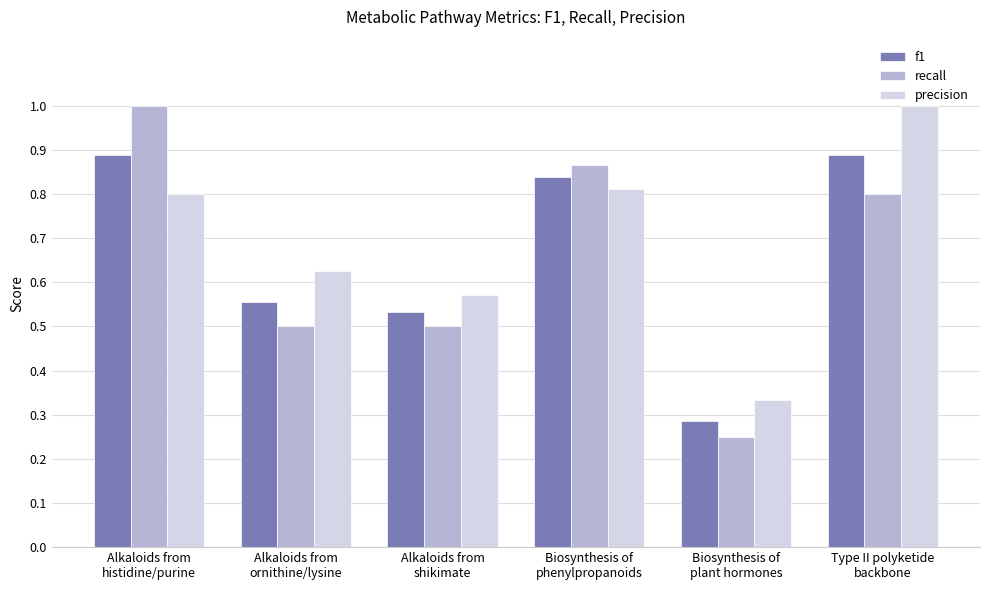

What is the maximum value shown in the chart?

1.0